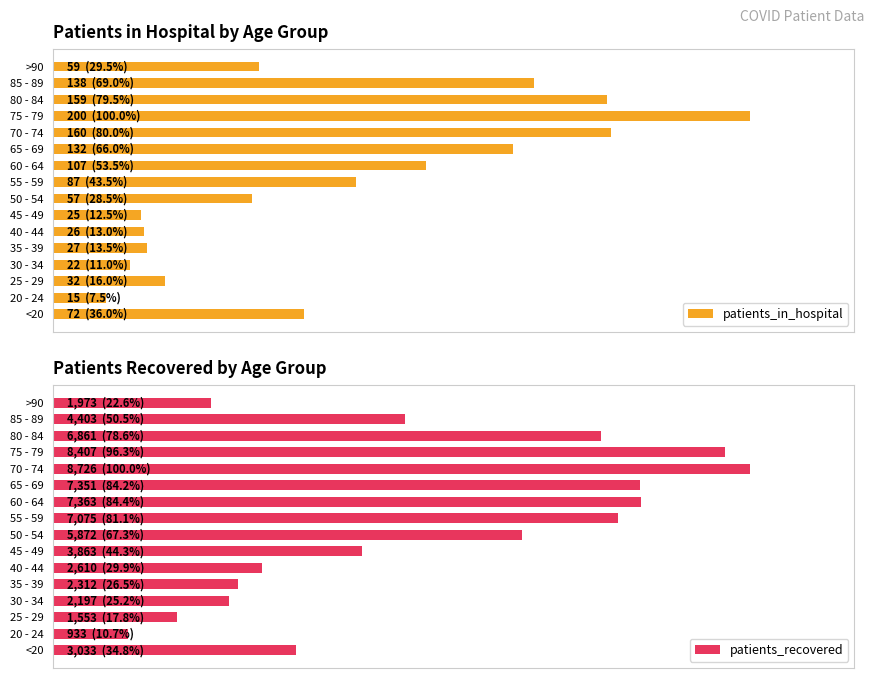

What is the value of the patients_recovered bar at the 15th from the left?

4403